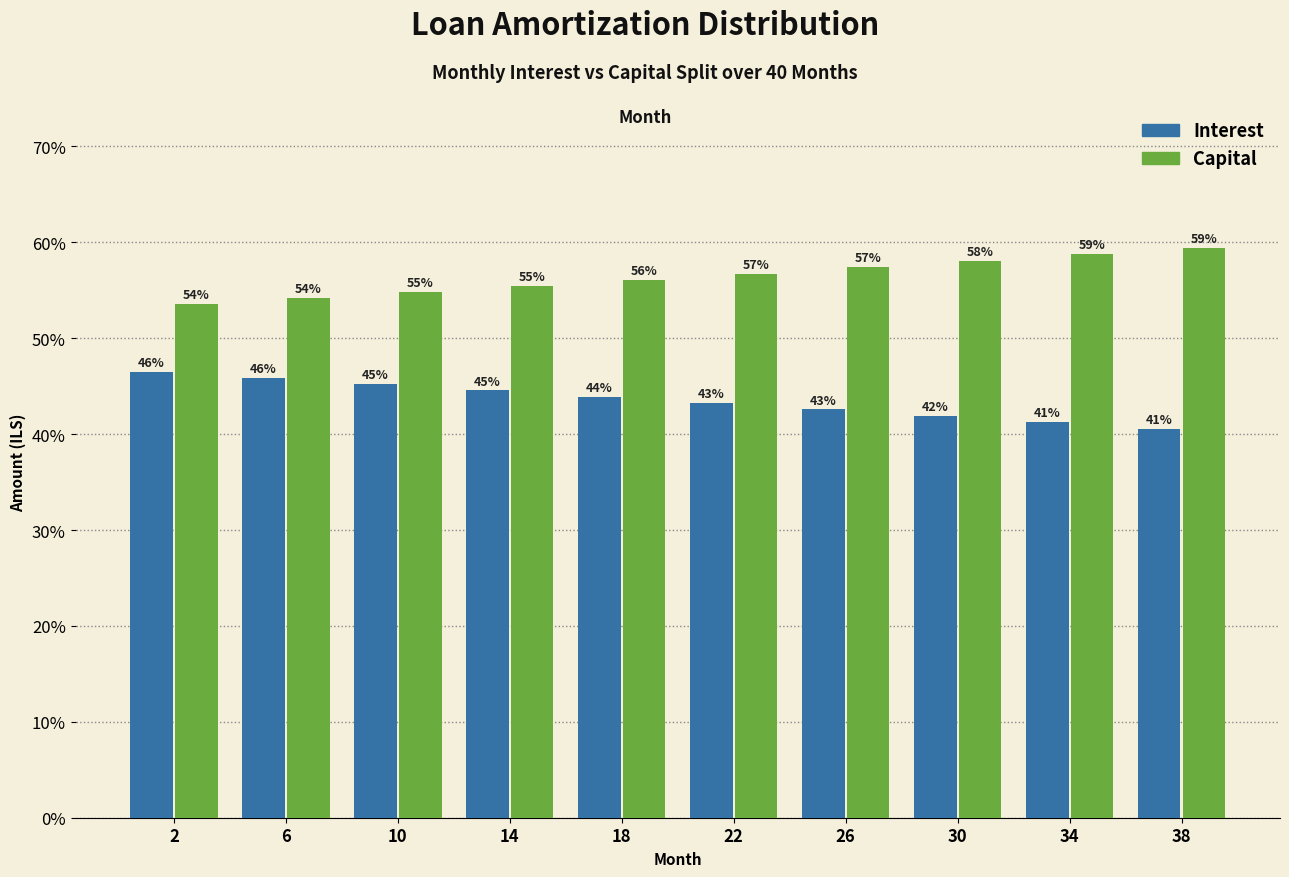

What is the minimum value shown in the chart?

40.5